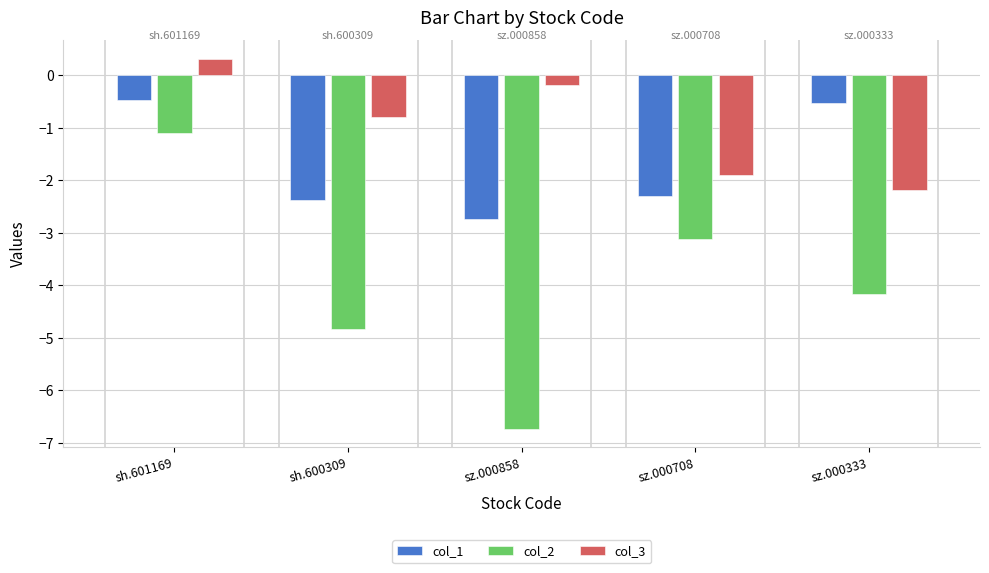

What is the total value across all series at sz.000708?

-7.3